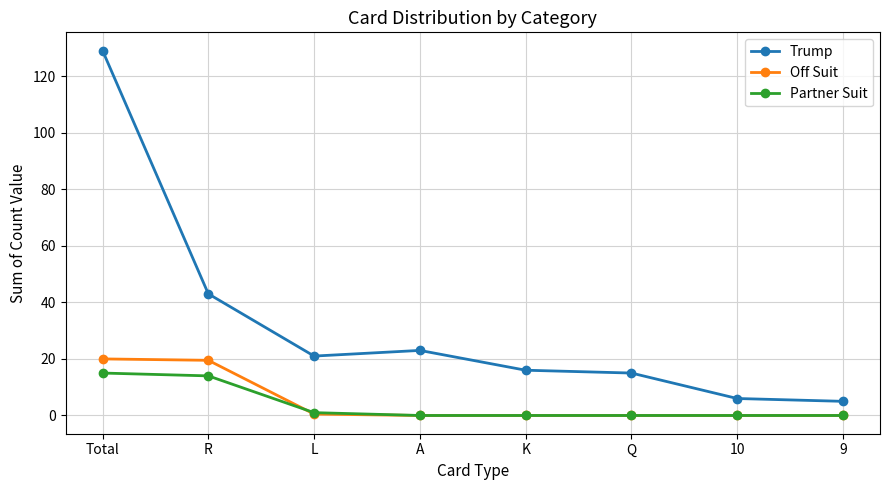

The value of Partner Suit at R is 4.3. True or false?

False